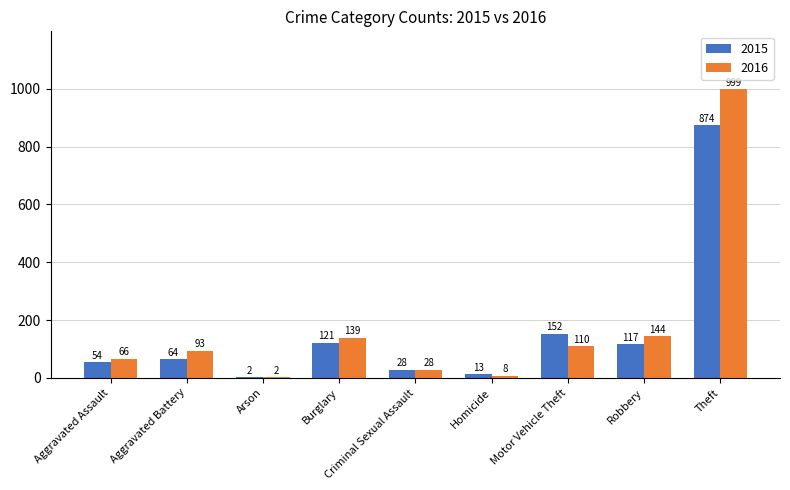

What is the spread (max minus min) of values at Robbery?

27